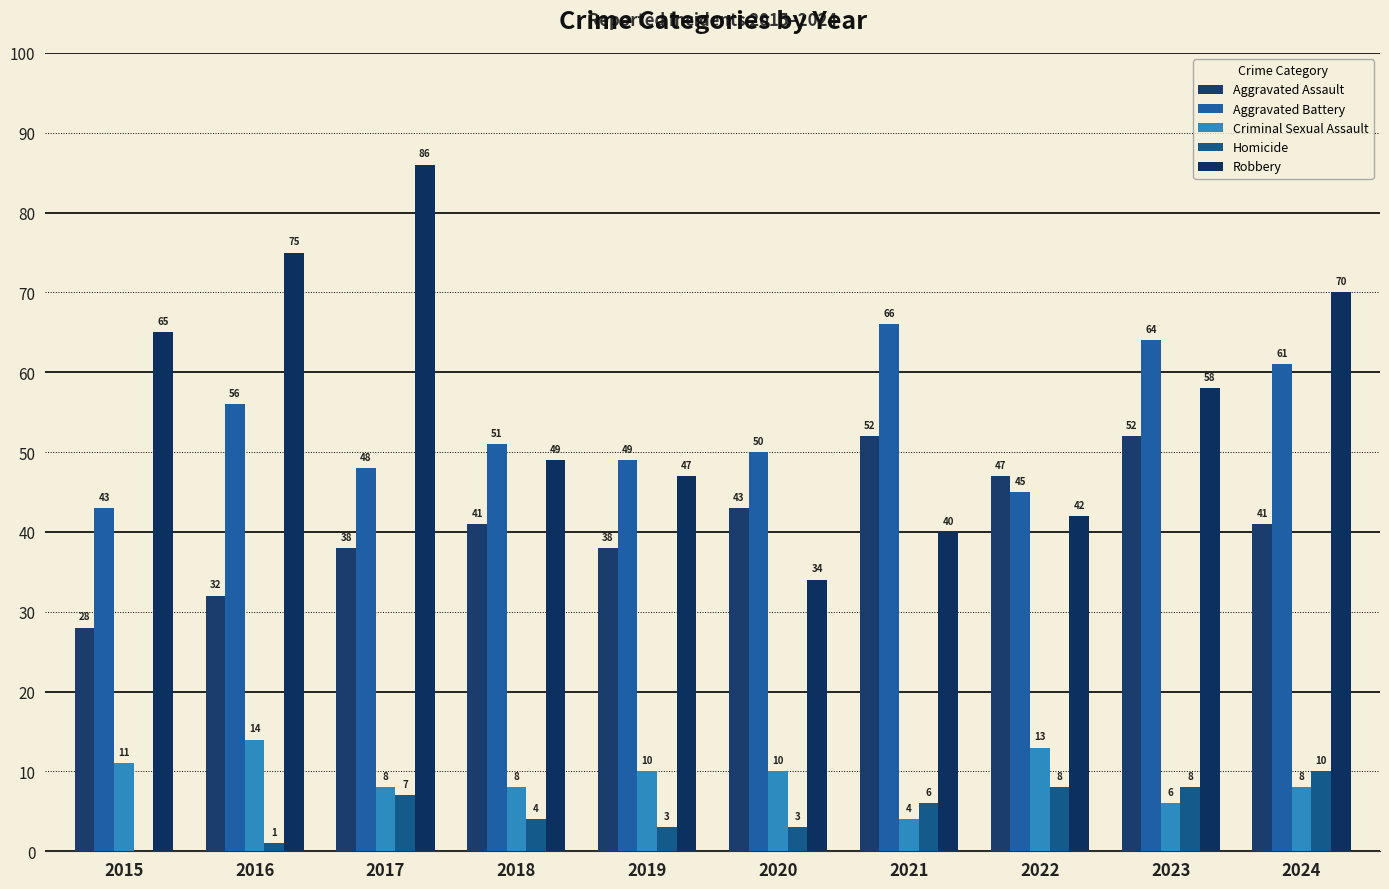

True or false: Robbery has a value of 104 at 2023.

False